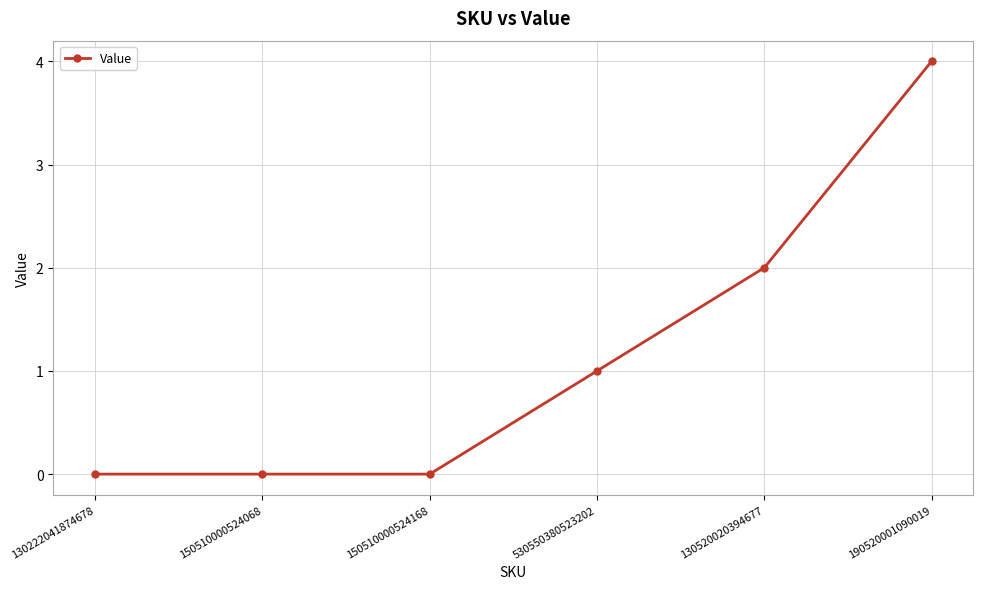

At which label is the value closest to 2?

130520020394677